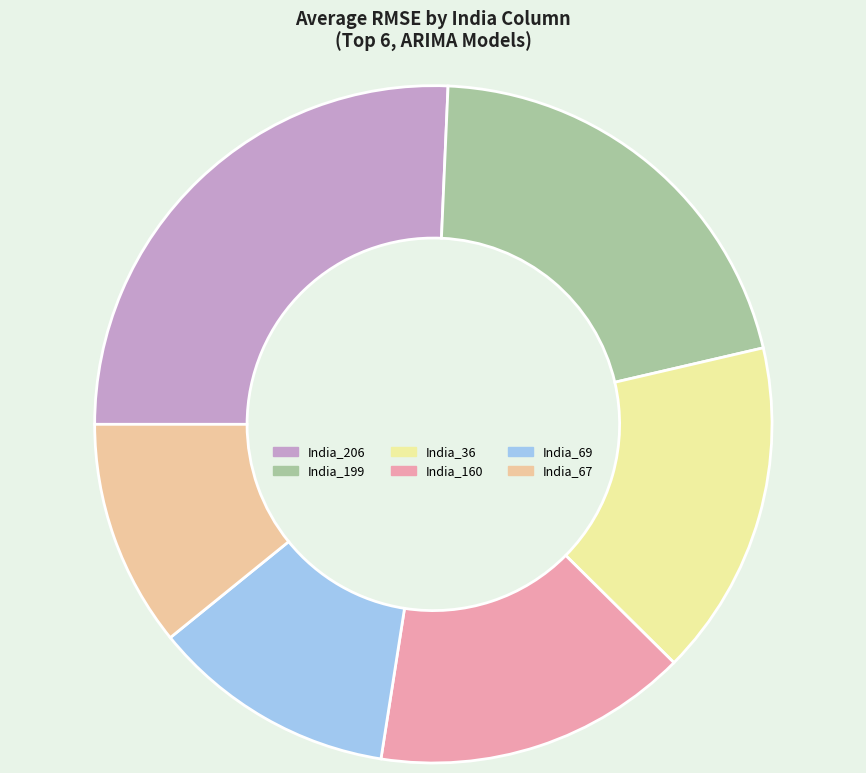

Count the number of slices in the pie.

6